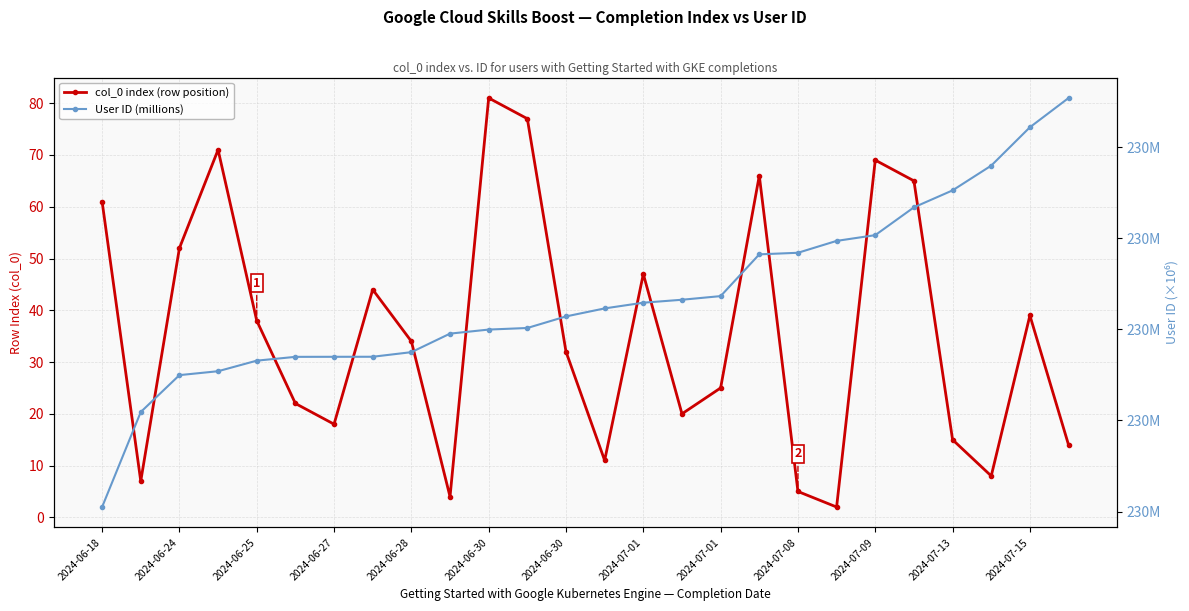

In col_0 index (row position), how many points are higher than both neighbors (excluding endpoints)?

7